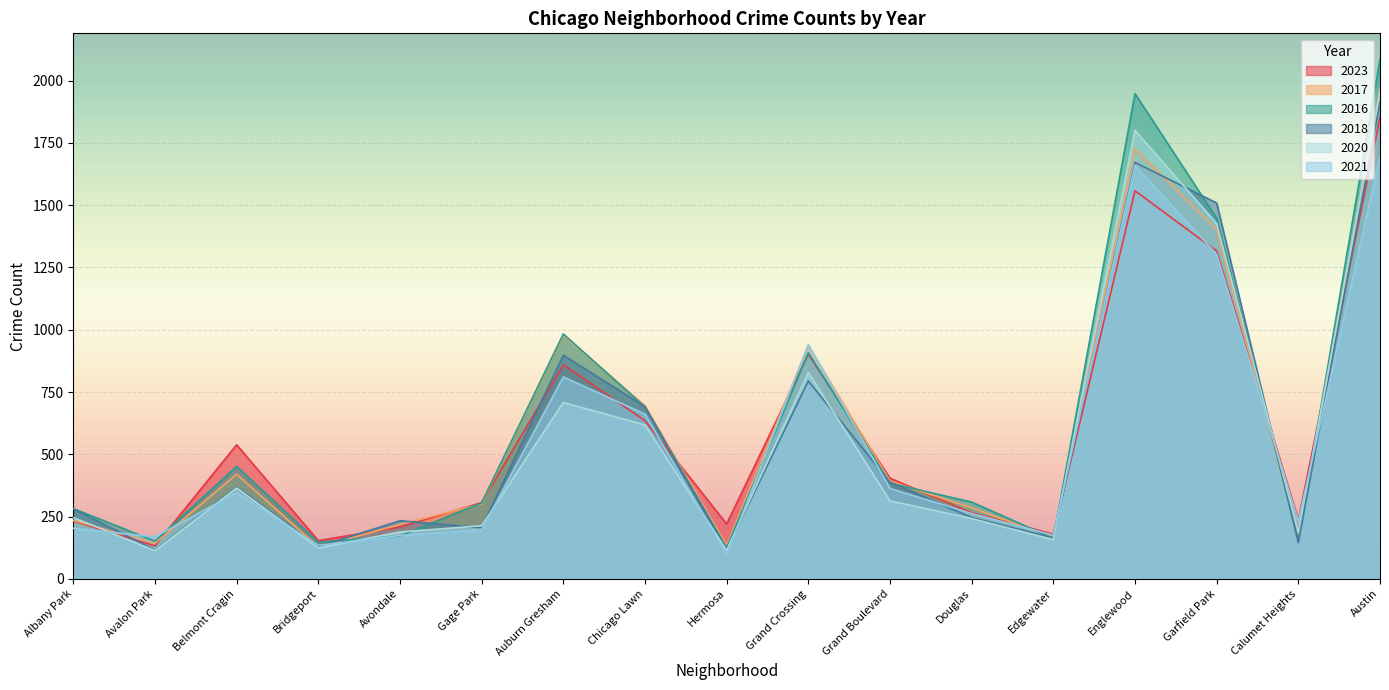

How many lines are shown in the chart?

6